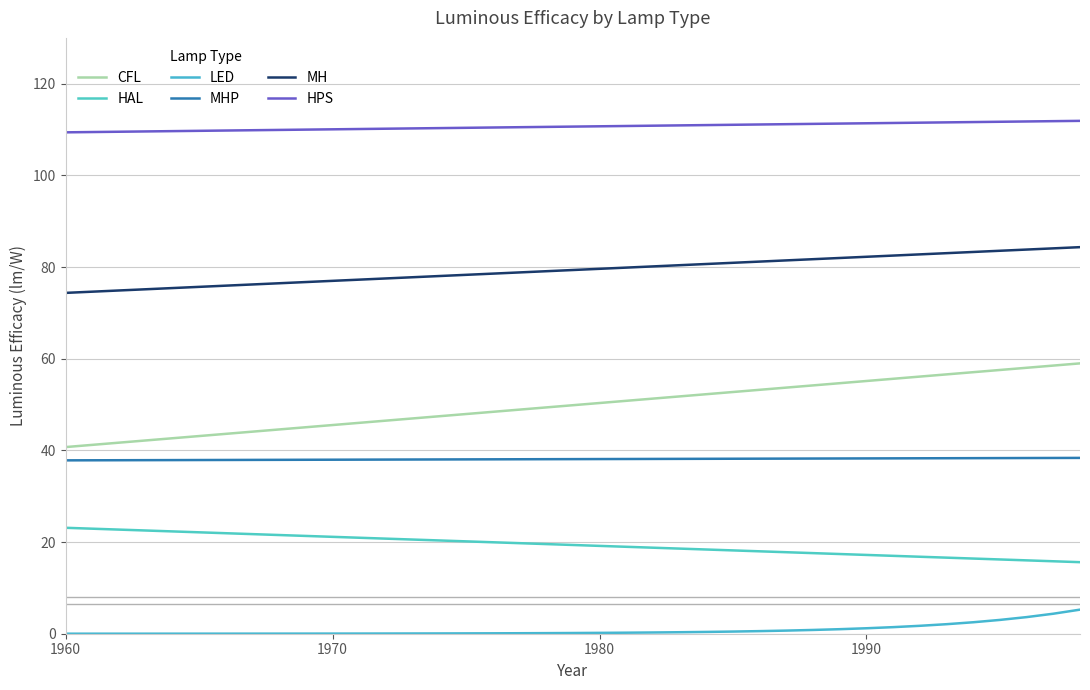

At how many categories does at least one series exceed 83?

39